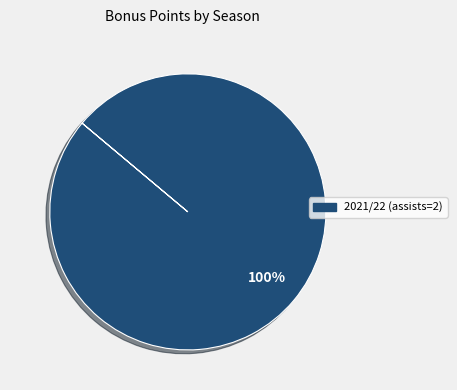

Is there a majority slice in this chart?

Yes